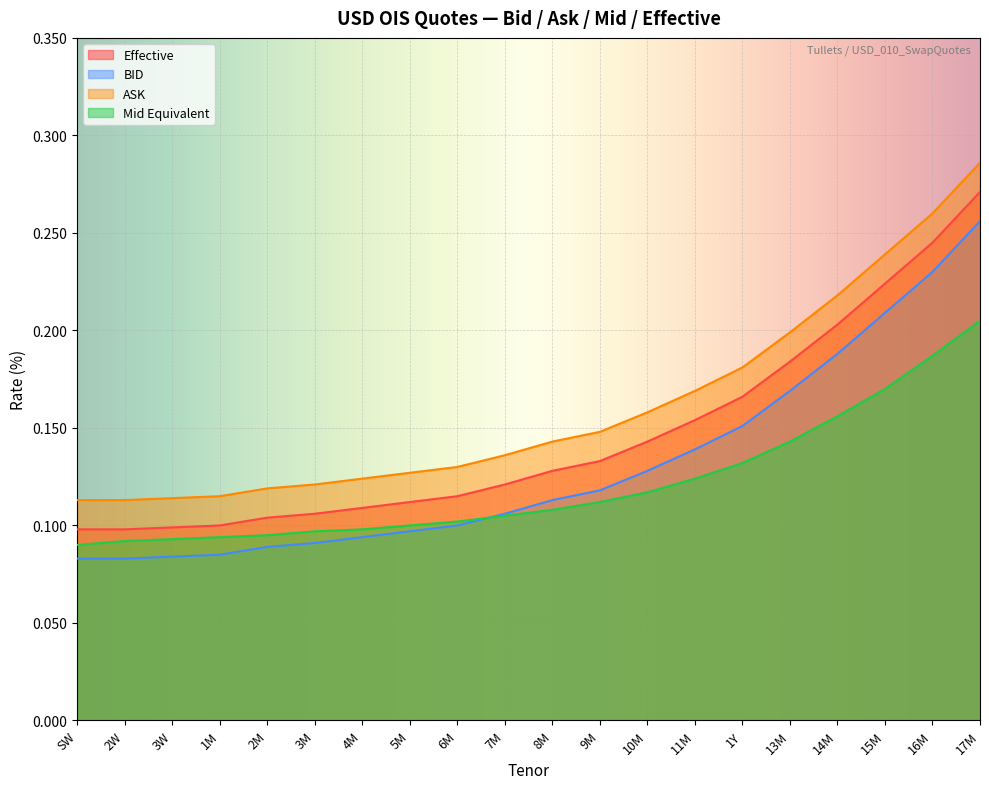

Reading left to right, what are all the values shown in this chart?

Effective: SW=0.1	2W=0.1	3W=0.1	1M=0.1	2M=0.1	3M=0.1	4M=0.1	5M=0.1	6M=0.1	7M=0.1	8M=0.1	9M=0.1	10M=0.1	11M=0.2	1Y=0.2	13M=0.2	14M=0.2	15M=0.2	16M=0.2	17M=0.3
BID: SW=0.1	2W=0.1	3W=0.1	1M=0.1	2M=0.1	3M=0.1	4M=0.1	5M=0.1	6M=0.1	7M=0.1	8M=0.1	9M=0.1	10M=0.1	11M=0.1	1Y=0.2	13M=0.2	14M=0.2	15M=0.2	16M=0.2	17M=0.3
ASK: SW=0.1	2W=0.1	3W=0.1	1M=0.1	2M=0.1	3M=0.1	4M=0.1	5M=0.1	6M=0.1	7M=0.1	8M=0.1	9M=0.1	10M=0.2	11M=0.2	1Y=0.2	13M=0.2	14M=0.2	15M=0.2	16M=0.3	17M=0.3
Mid Equivalent: SW=0.1	2W=0.1	3W=0.1	1M=0.1	2M=0.1	3M=0.1	4M=0.1	5M=0.1	6M=0.1	7M=0.1	8M=0.1	9M=0.1	10M=0.1	11M=0.1	1Y=0.1	13M=0.1	14M=0.2	15M=0.2	16M=0.2	17M=0.2